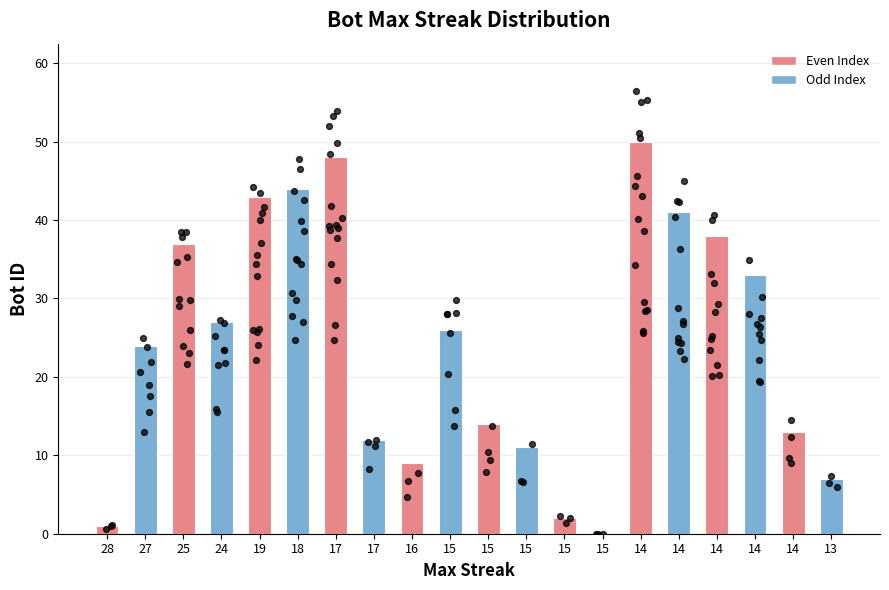

What is the ratio of the value at 24 to the value at 28?

27.0